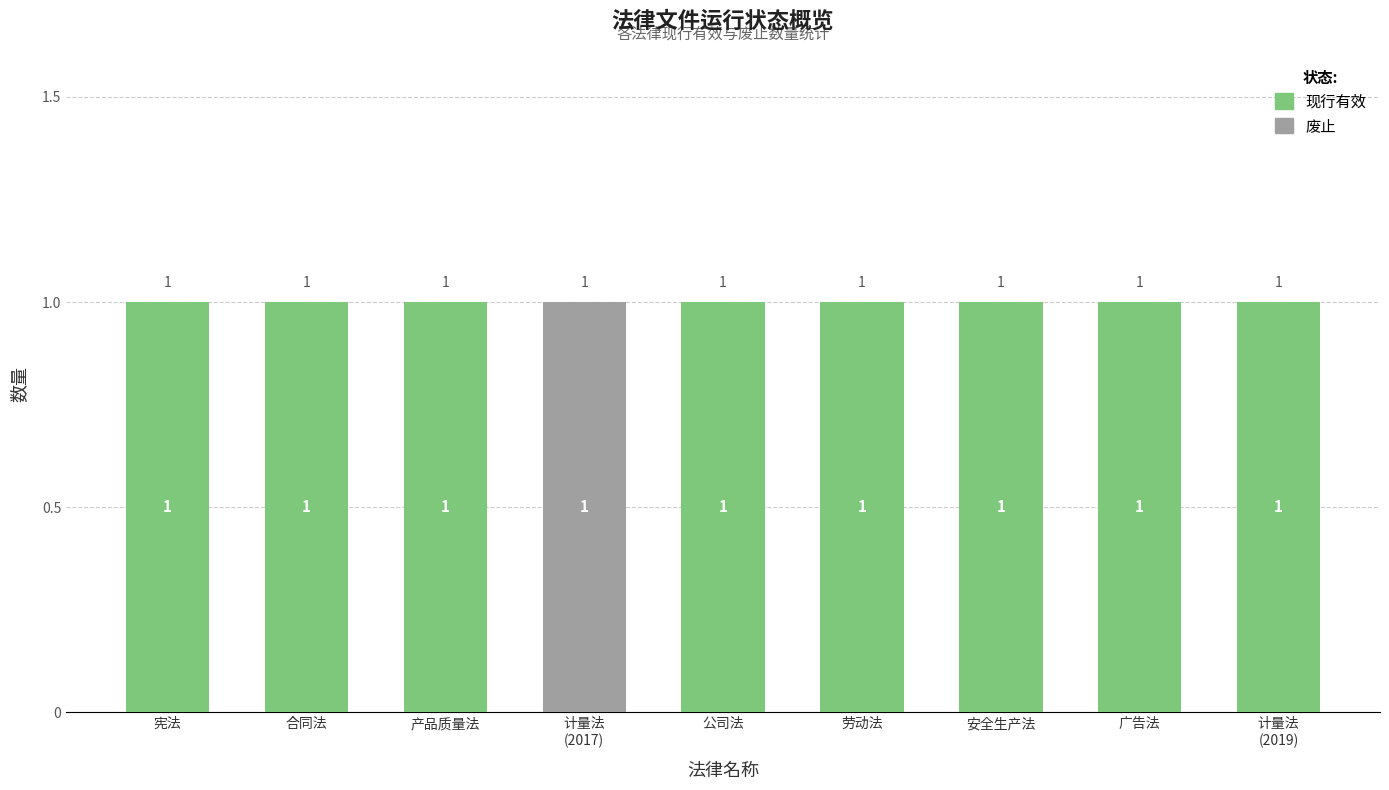

How many 现行有效 values are between 1 and 2?

8